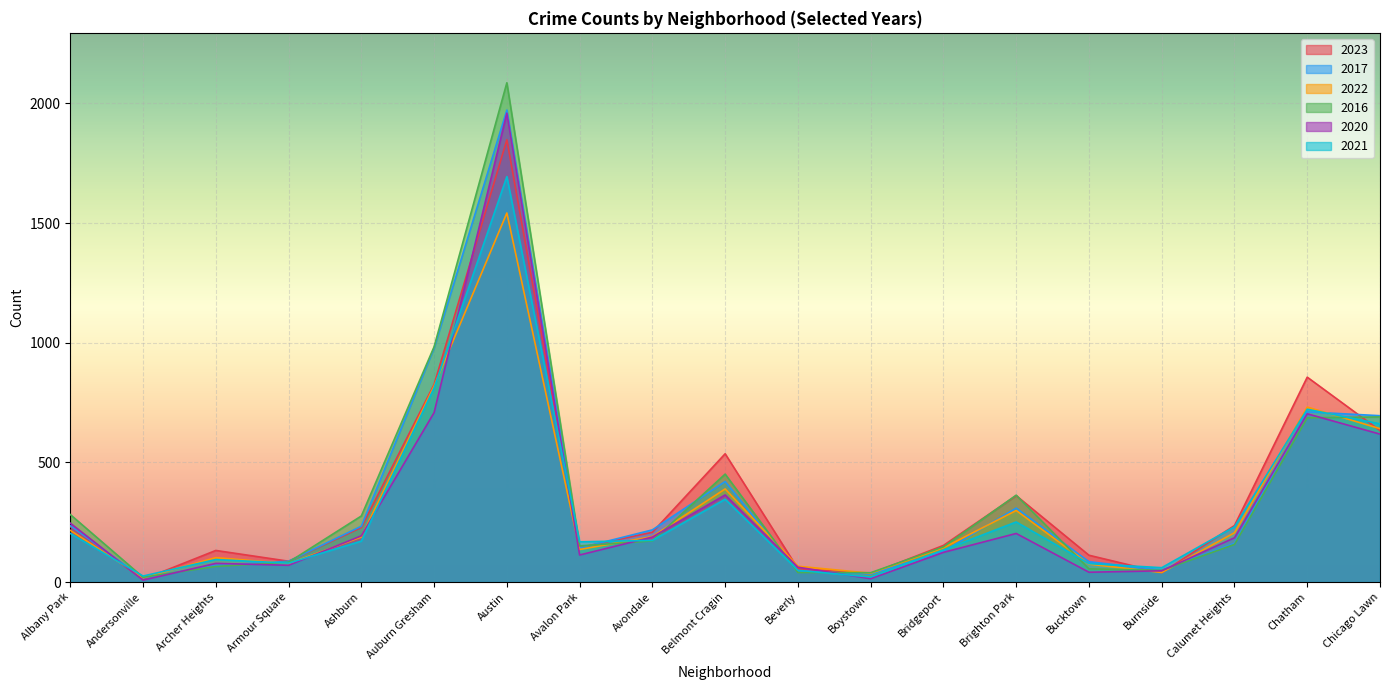

How many data points does each series have?

19